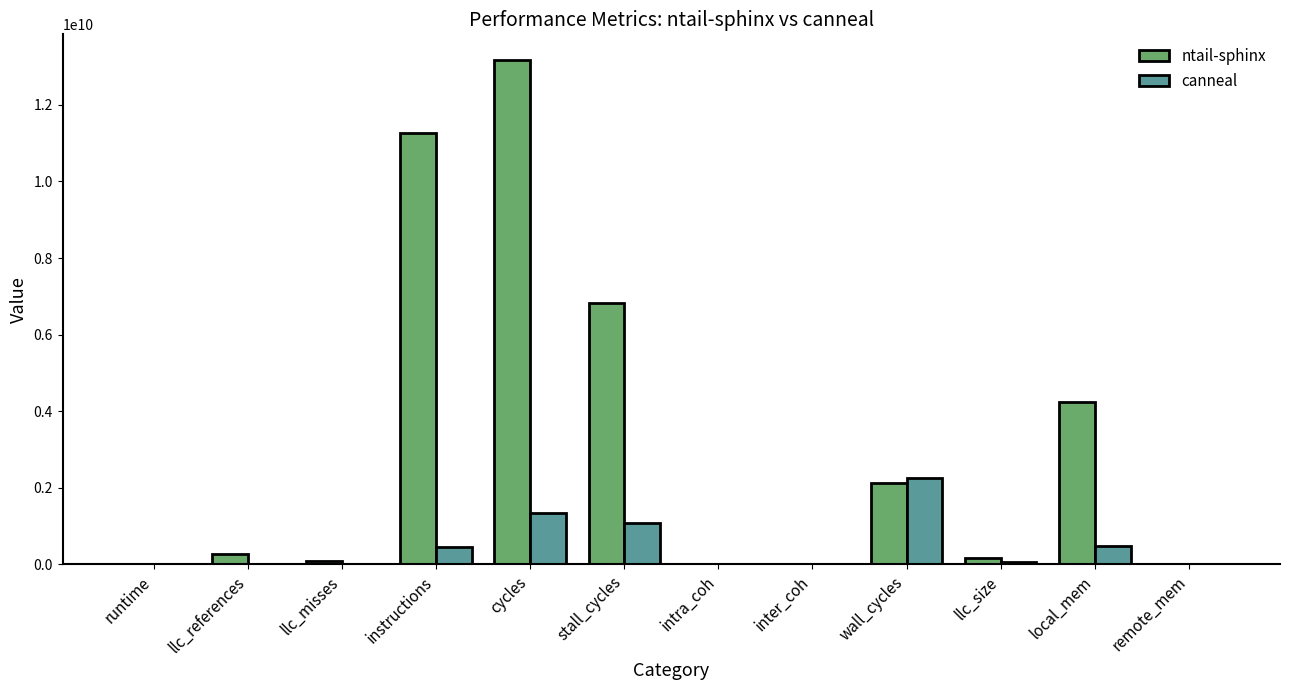

What is the greatest value displayed?

13183769025.4